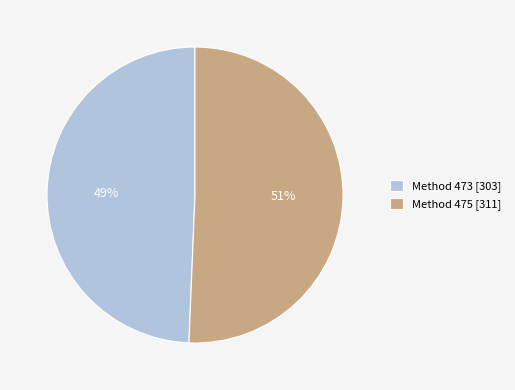

Is there a majority slice in this chart?

Yes